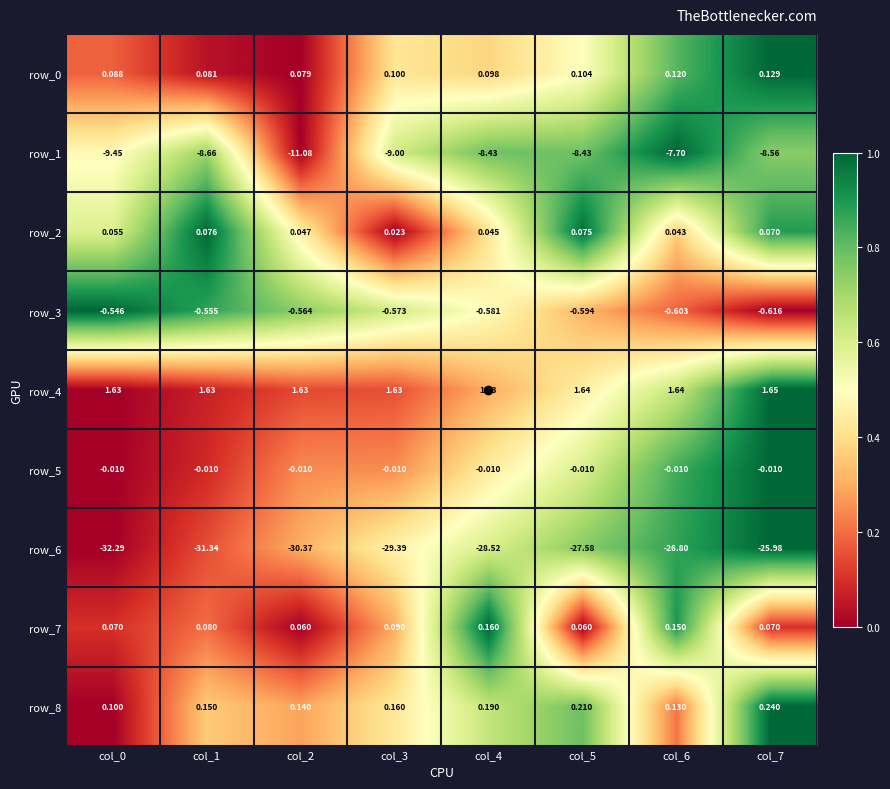

At how many categories does at least one series exceed 0?

8